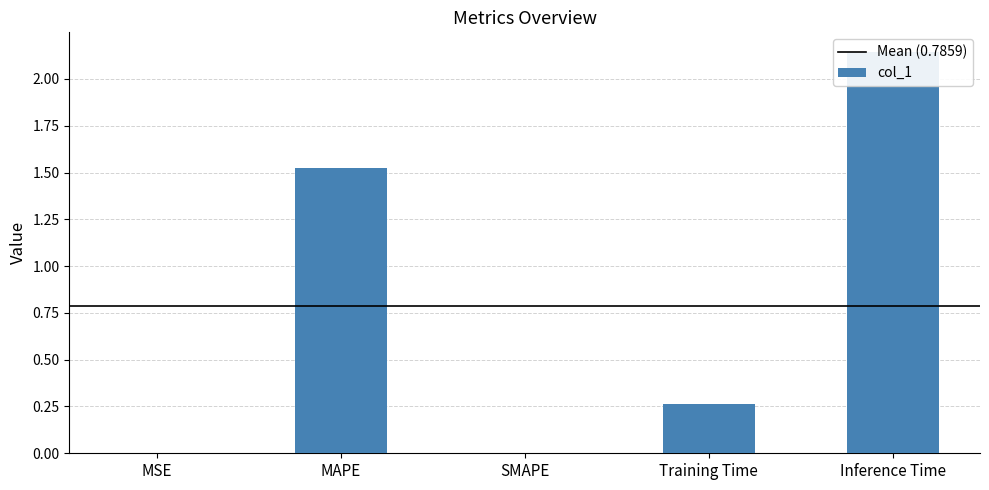

List the labels in order of value, smallest first.

SMAPE, MSE, Training Time, MAPE, Inference Time